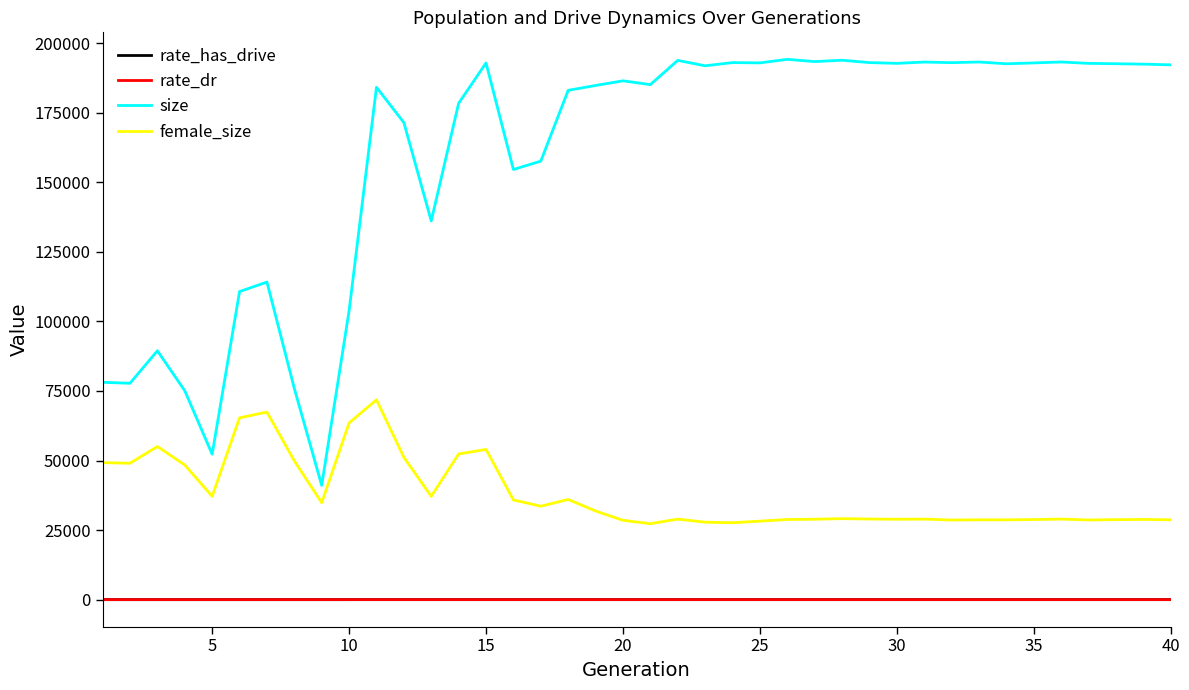

True or false: female_size and size intersect in this chart.

False